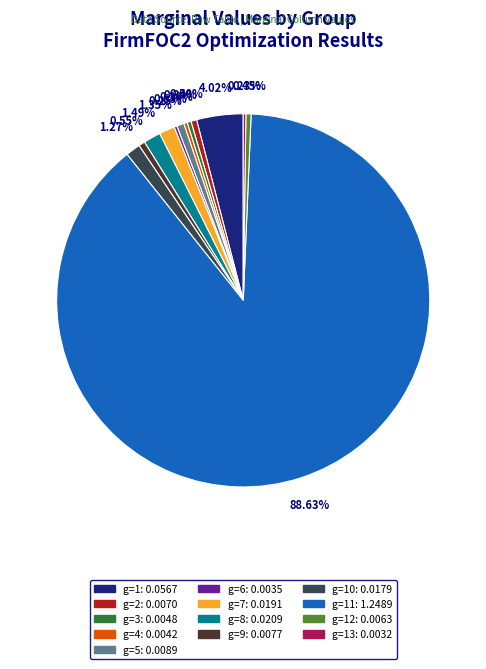

Is there any slice that represents more than half of the pie?

Yes